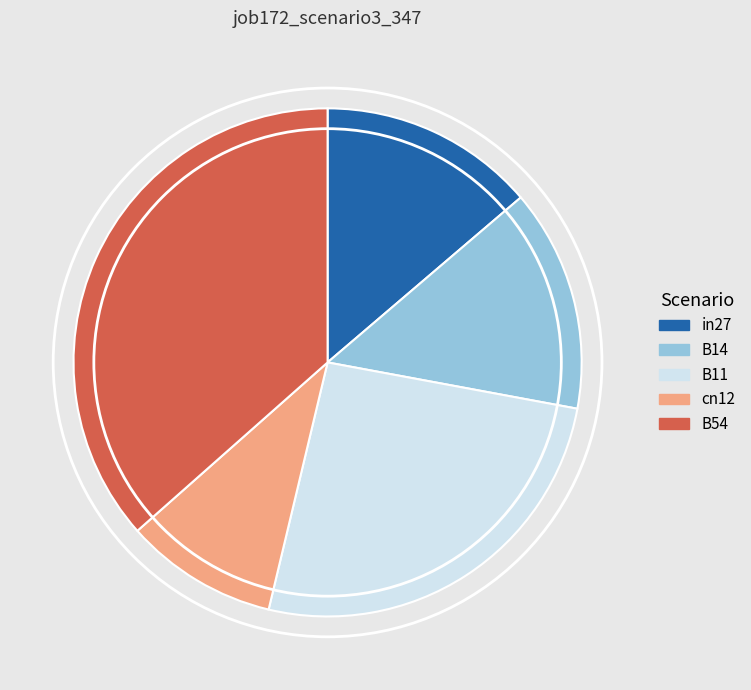

What is the smallest slice in the pie chart?

cn12